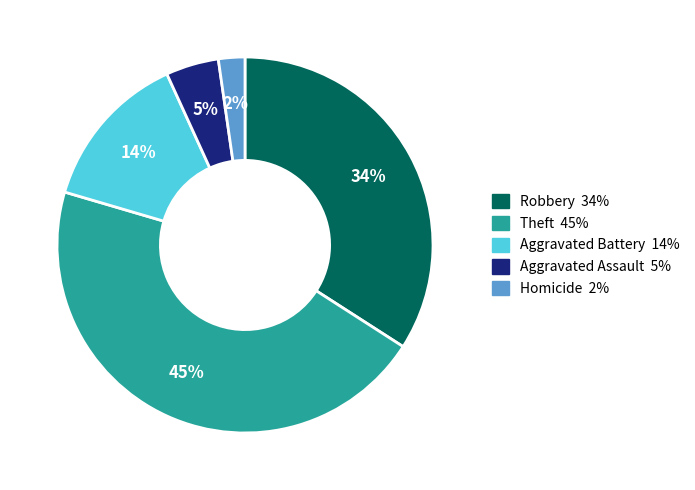

Is there a majority slice in this chart?

No